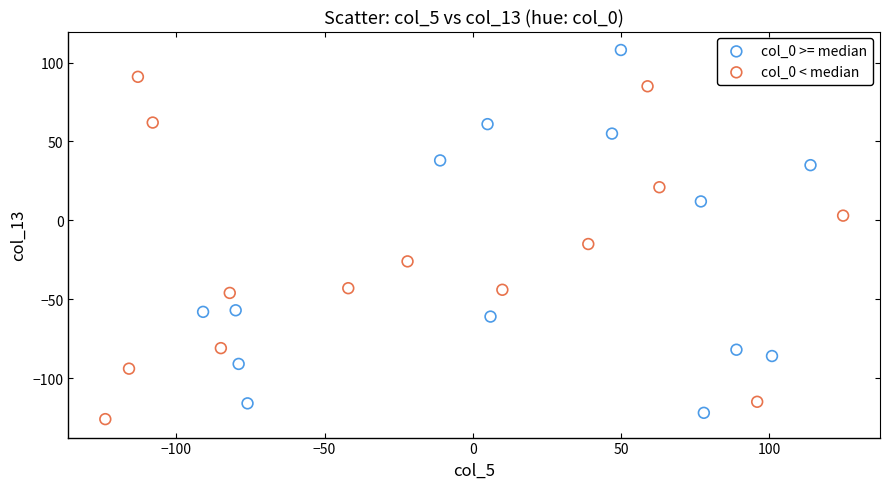

Which series contains the lowest Y value?

col_0 < median